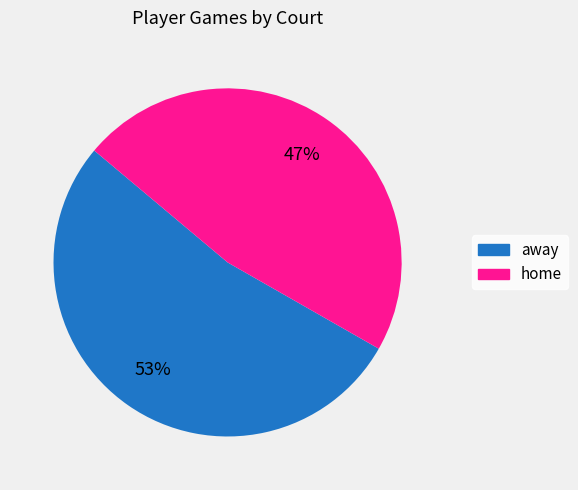

Count the number of slices in the pie.

2